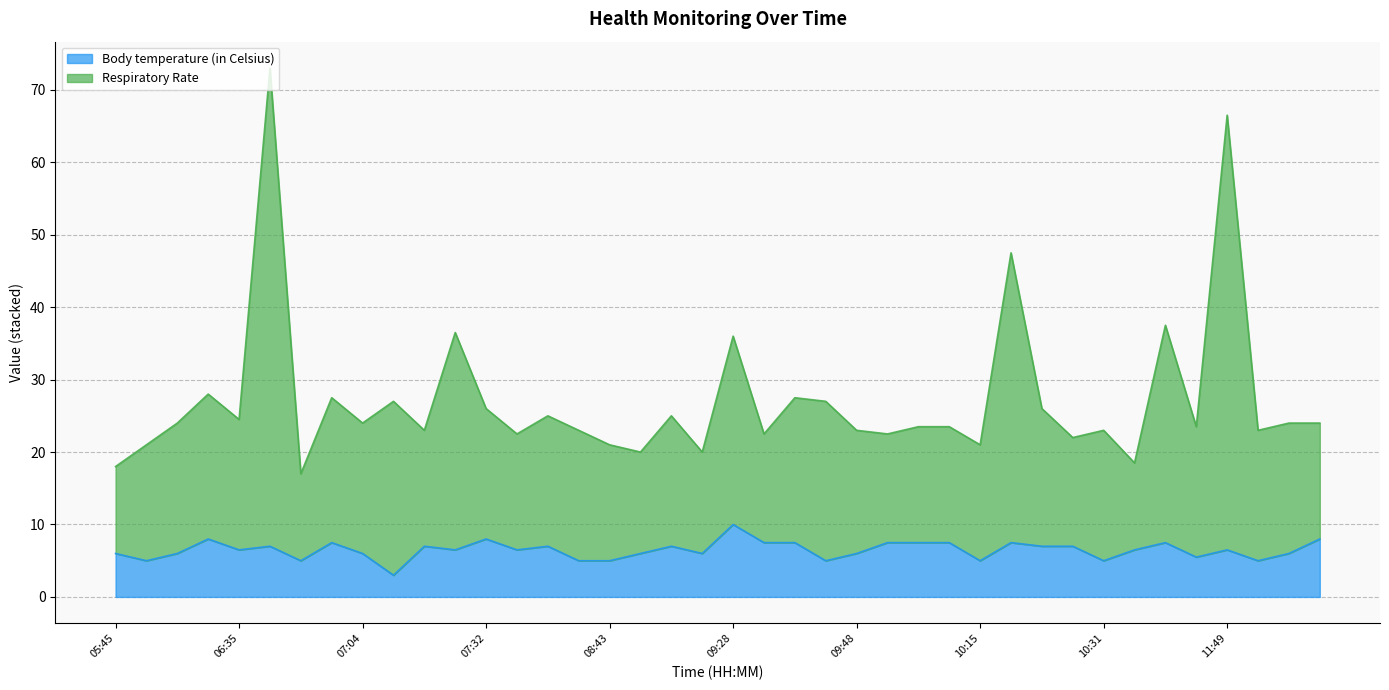

What is the total value across all series at 07:32?

26.0